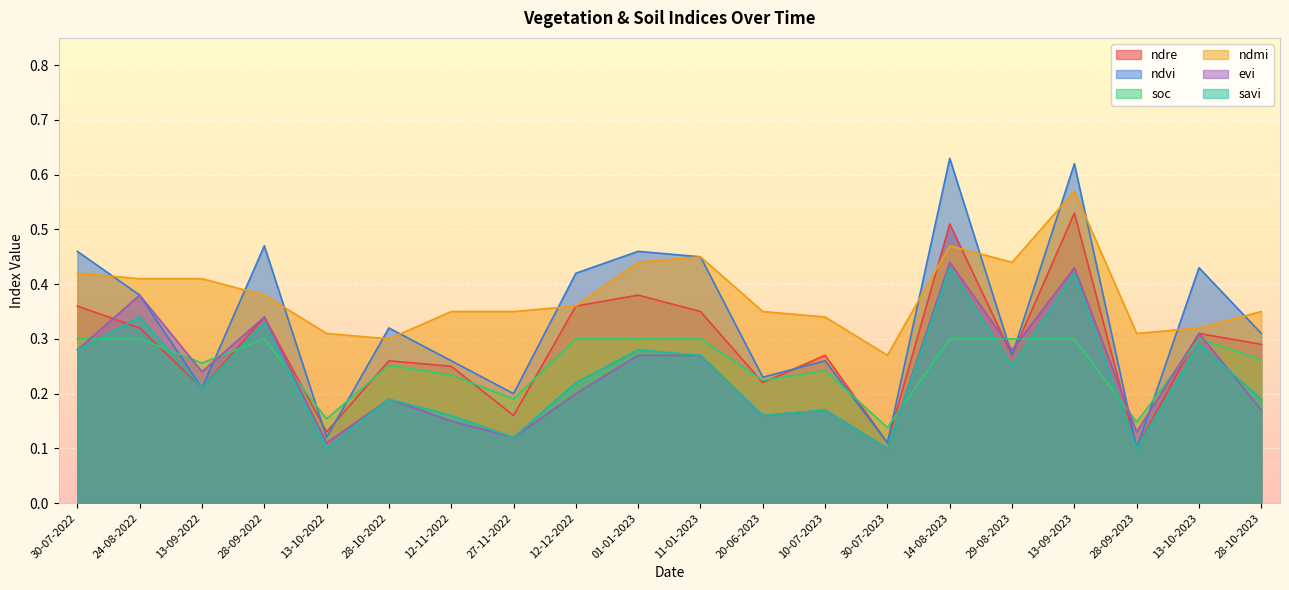

How many lines are shown in the chart?

6